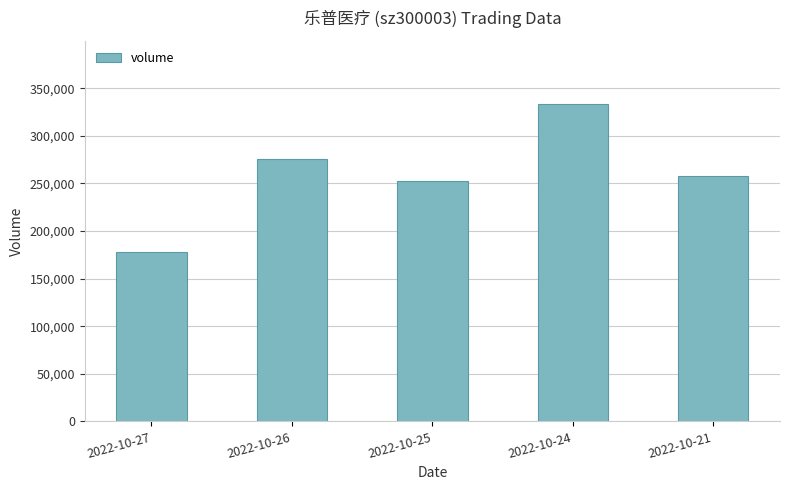

What is the approximate value at 2022-10-27?

177700